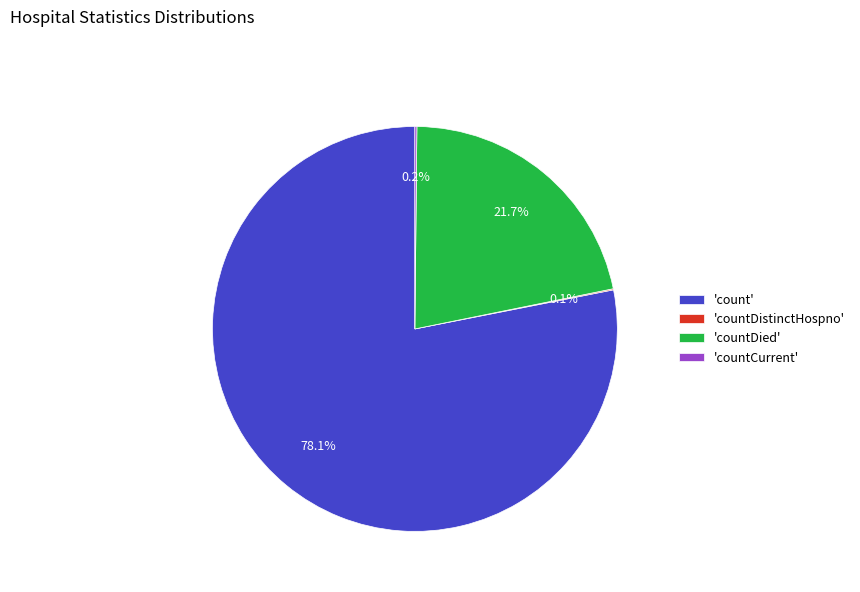

Is there a majority slice in this chart?

Yes